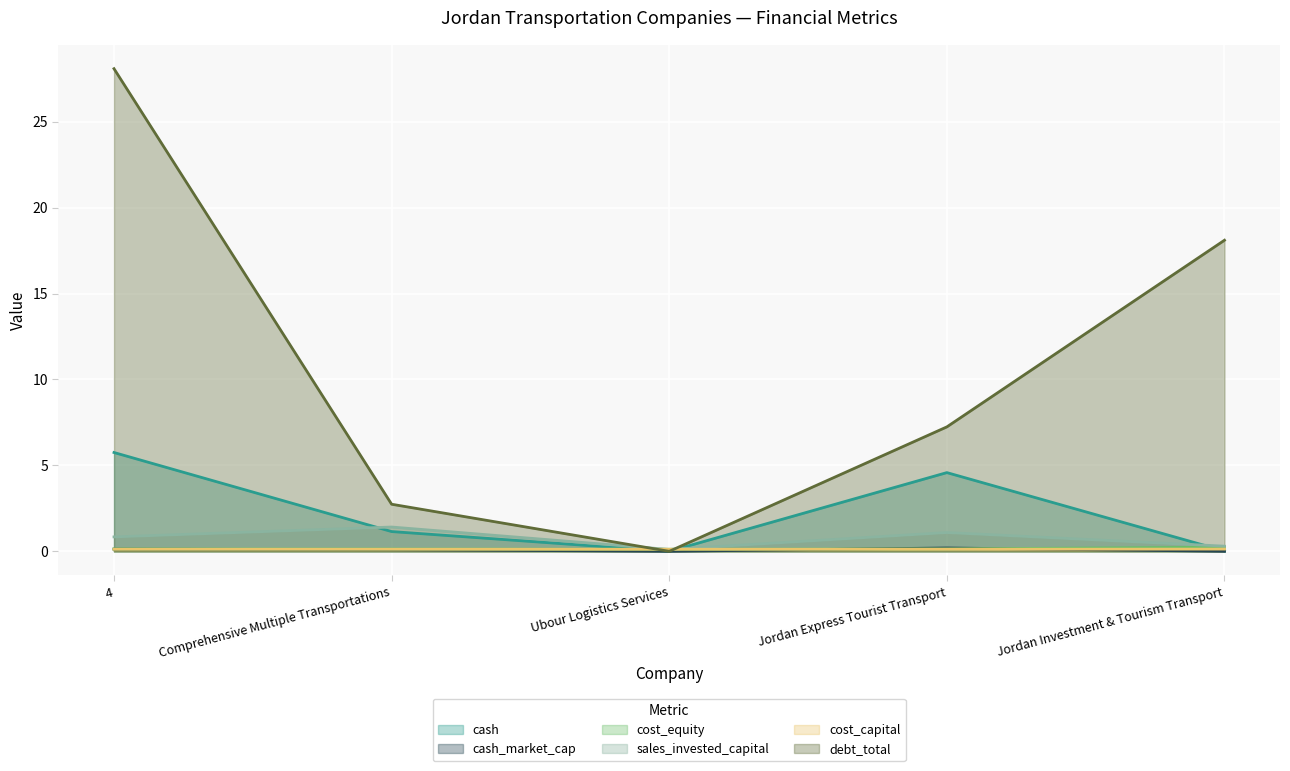

At which label does cash_market_cap reach its minimum?

Jordan Investment & Tourism Transport